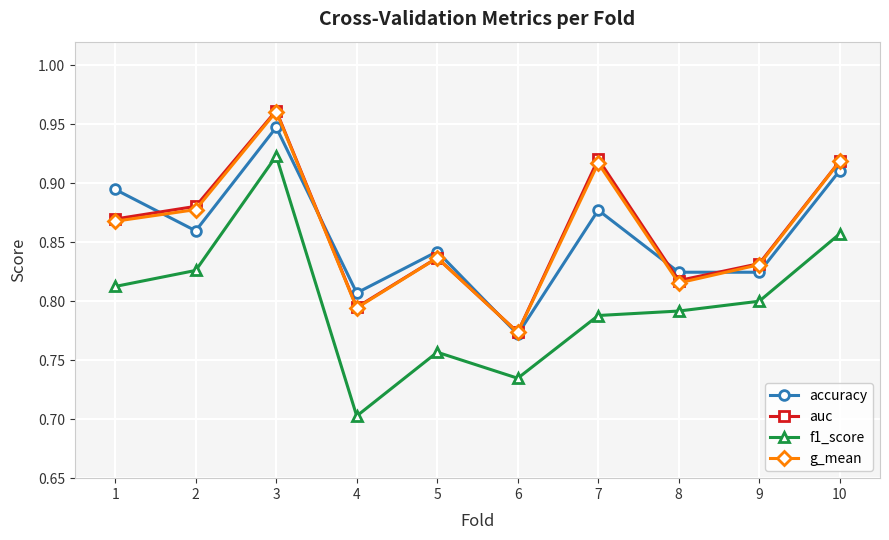

At which category does g_mean reach its first local peak?

3